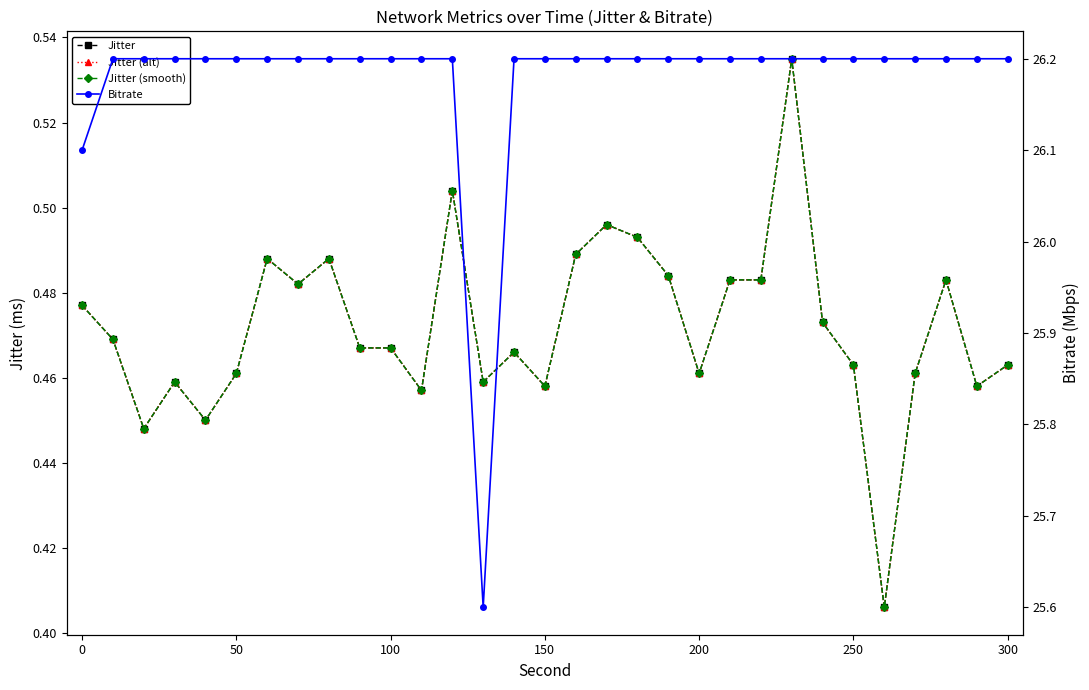

True or false: Jitter (smooth) and Jitter intersect in this chart.

False